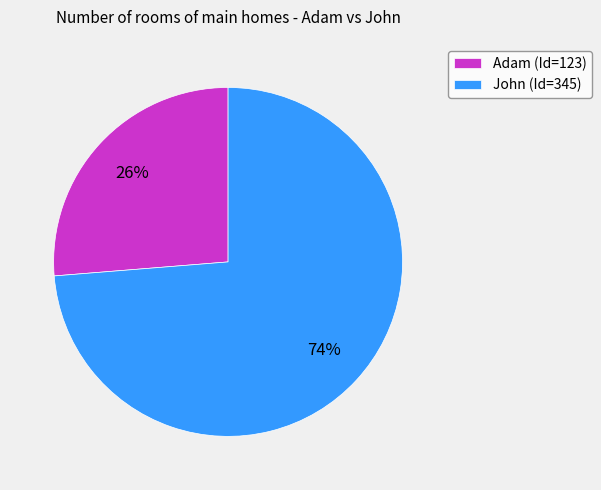

To the nearest percent, what percentage of the pie is Adam?

26%